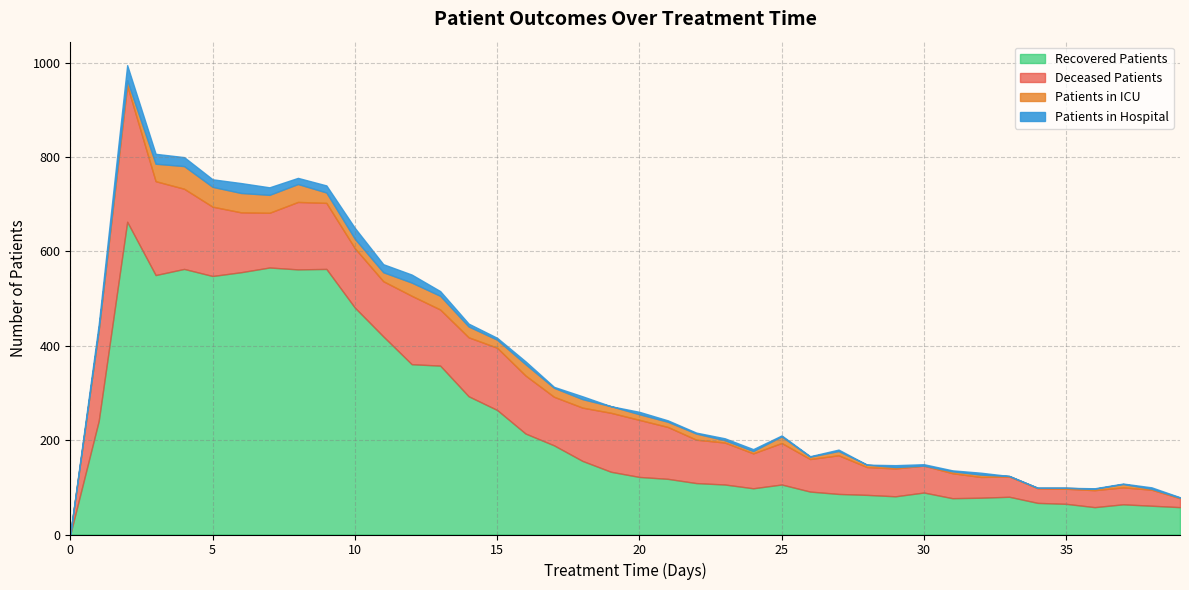

At which label is recovered_patients closest to 331?

13